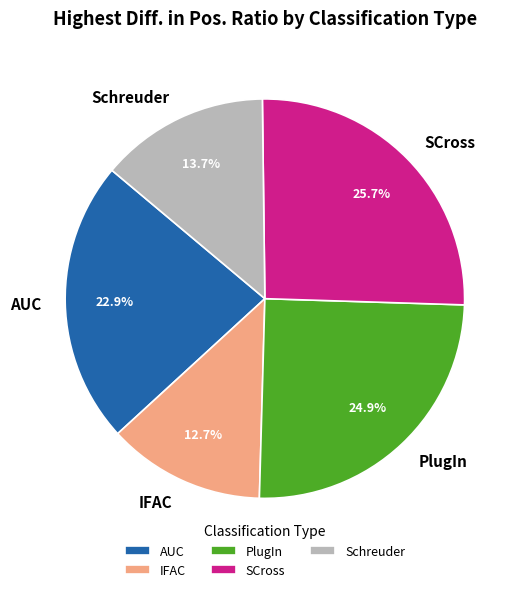

What is the largest slice in the pie chart?

SCross